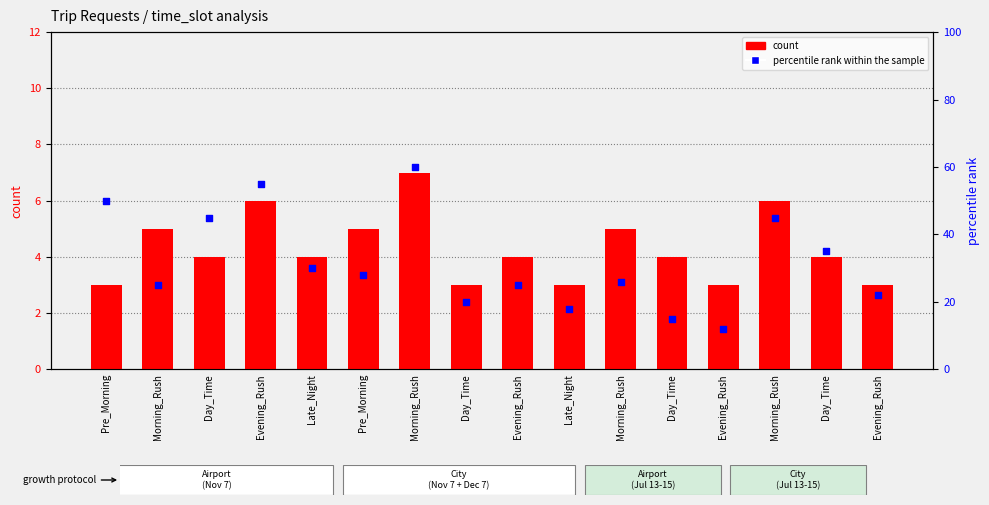

Which series contains the highest Y value?

percentile rank within the sample